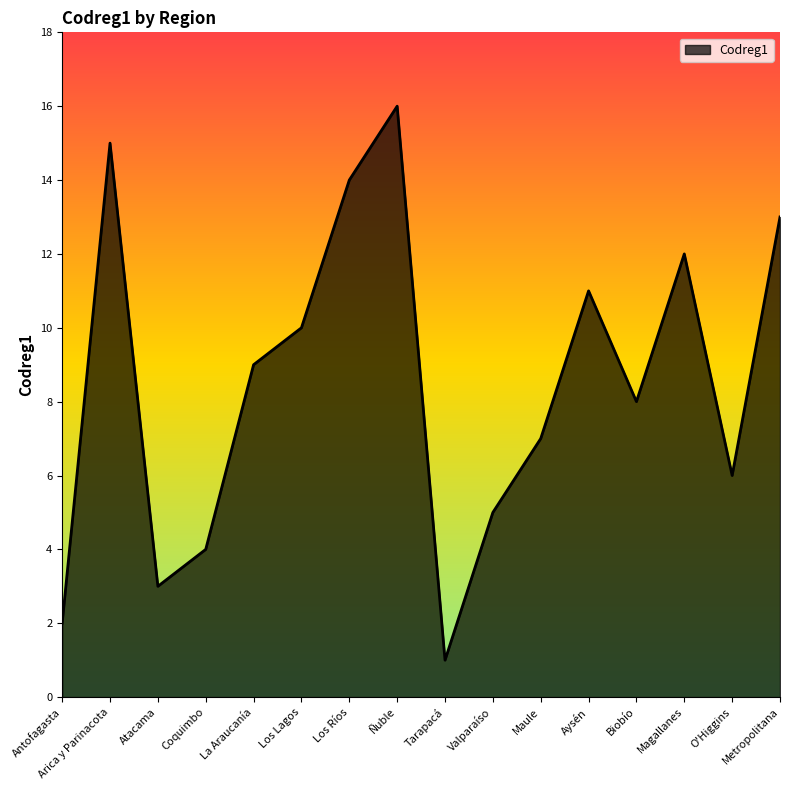

What is the difference between the values at Maule and Los Ríos?

7